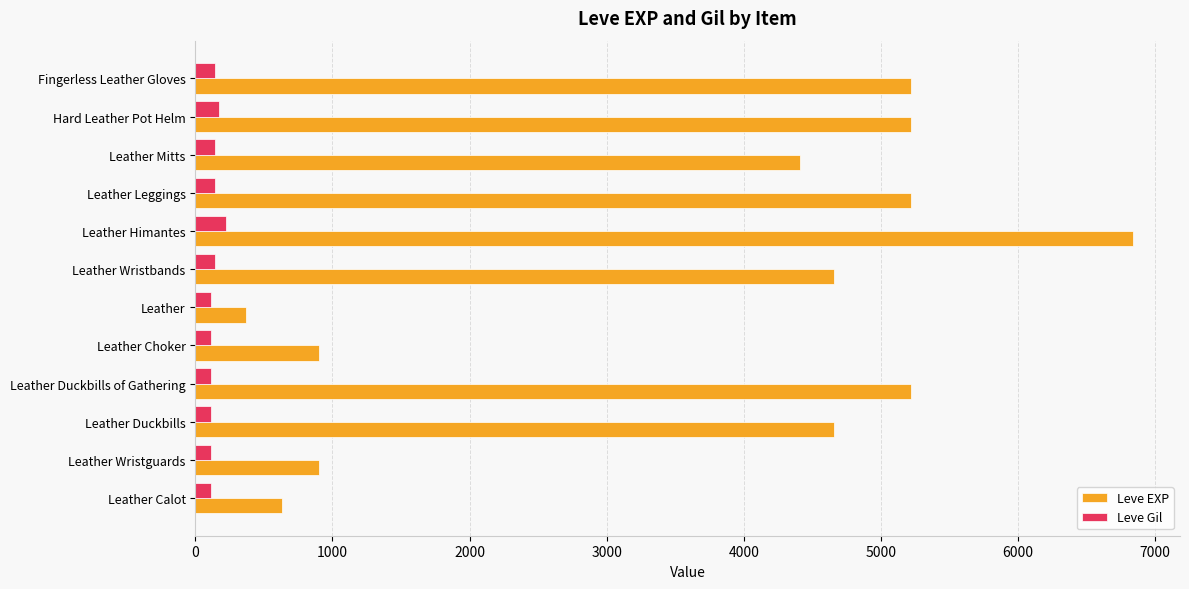

Where is Leve EXP nearest to the value 3605?

Leather Mitts